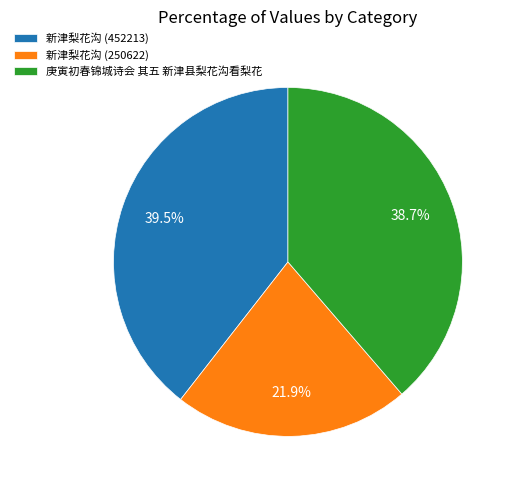

Does 新津梨花沟 (452213) represent more than half of the total?

No